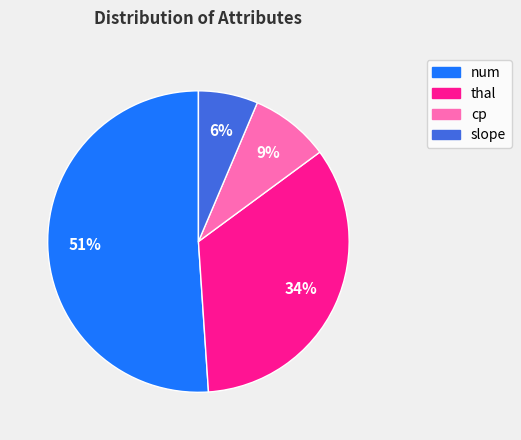

Do cp and num together represent more than half of the pie?

Yes